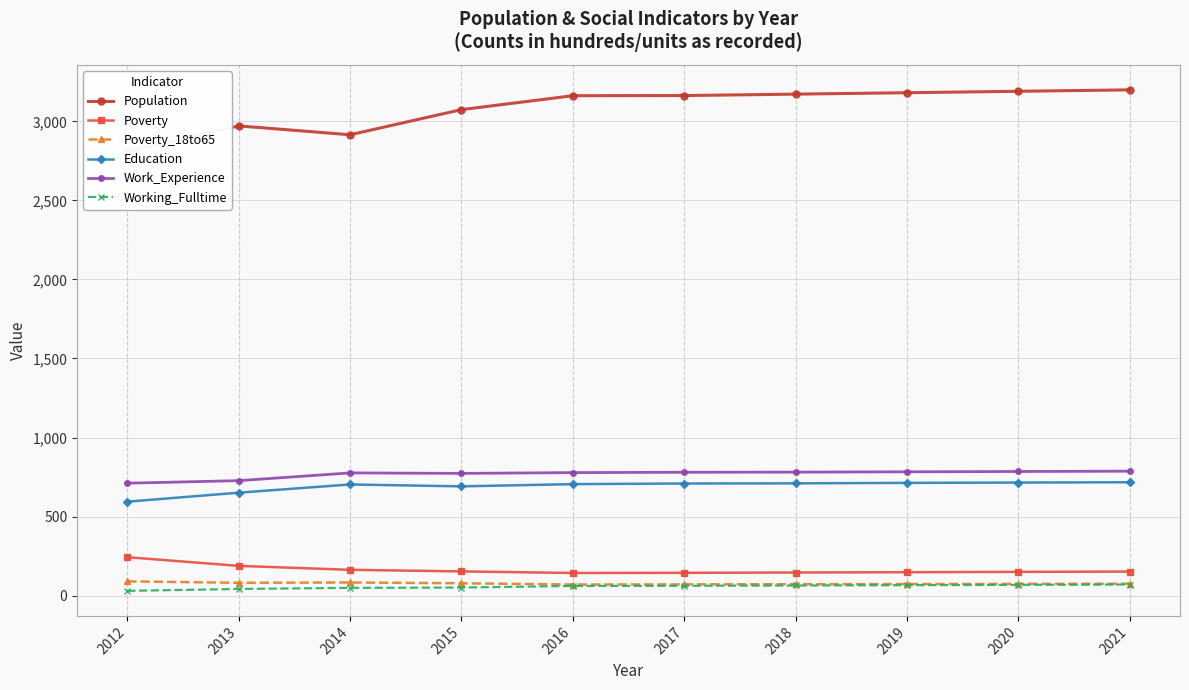

What is the difference between the Working_Fulltime values at 2020 and 2019?

2